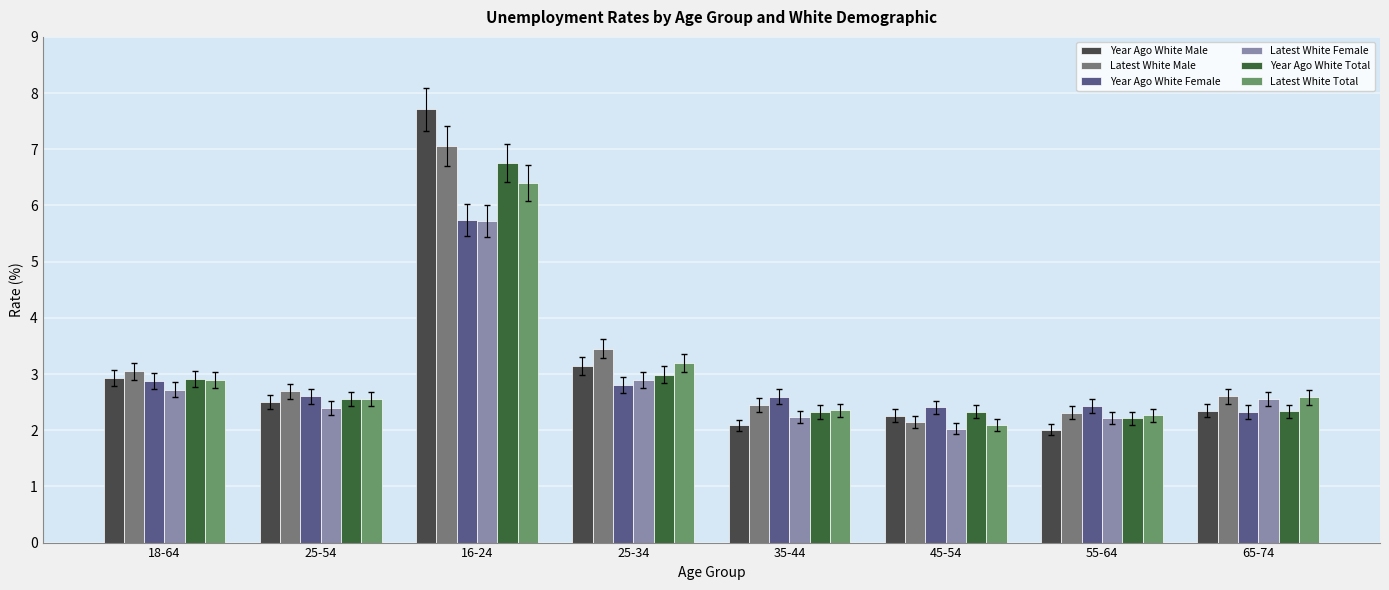

What is the difference between the second highest and second lowest values in the Year Ago White Total series?

0.7